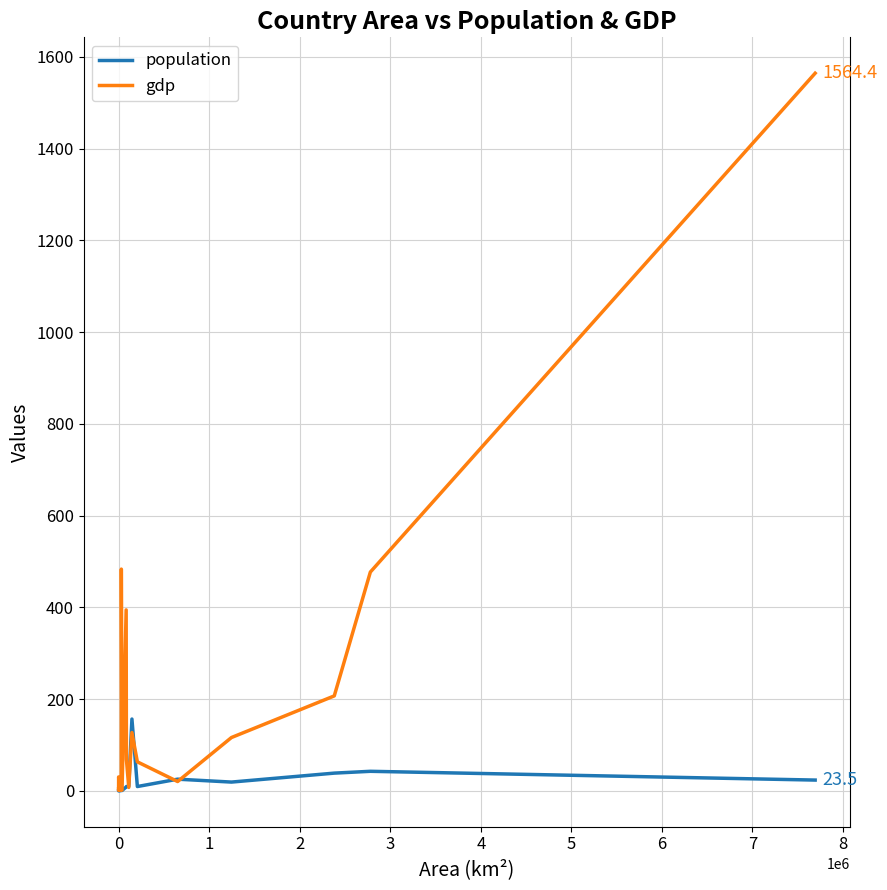

True or false: population has more than 0 interior local peaks.

True